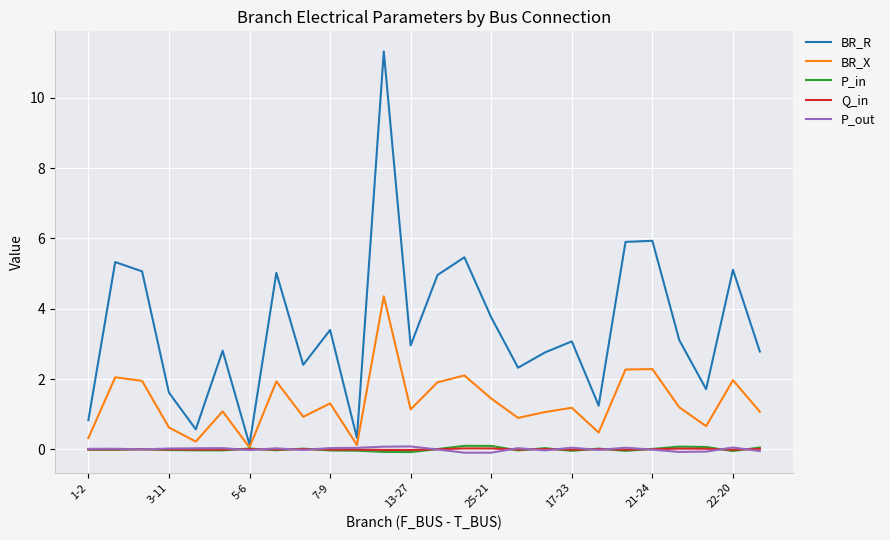

Which series has the largest total across all categories?

BR_R